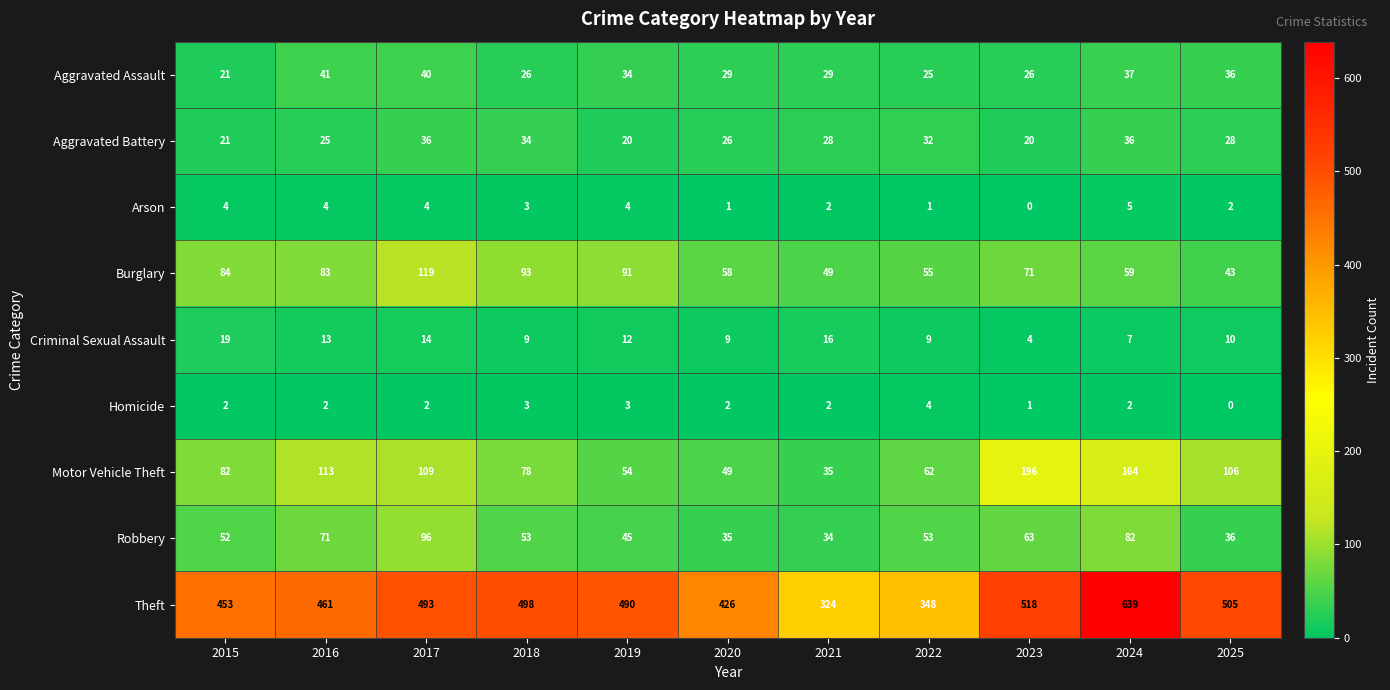

How many data points in Robbery are less than 53?

5